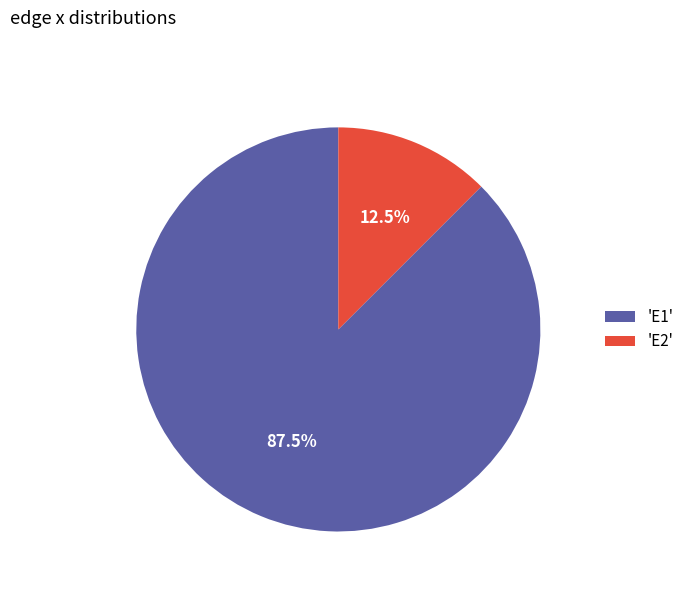

Combined, what portion of the pie is 'E1' and 'E2'?

100.0%